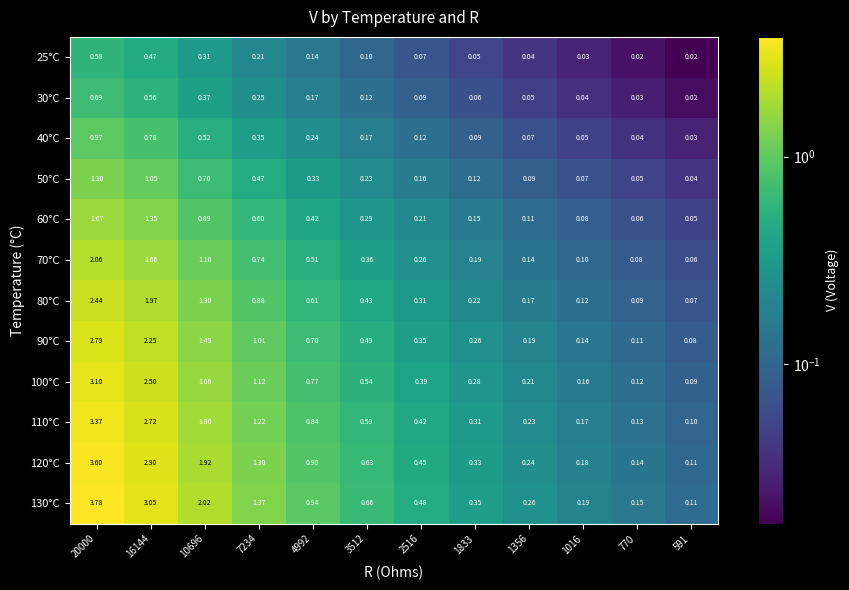

Is the value of 60°C at 20000 greater than the value of 40°C at 591?

Yes